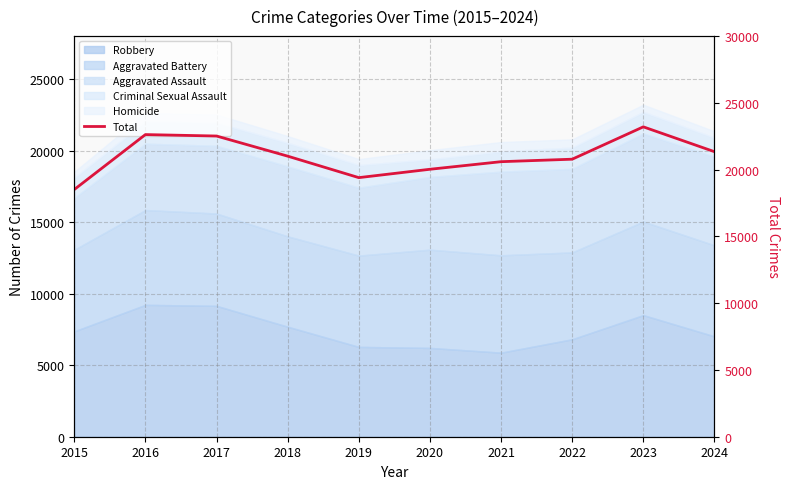

Where is the first local minimum?

2019